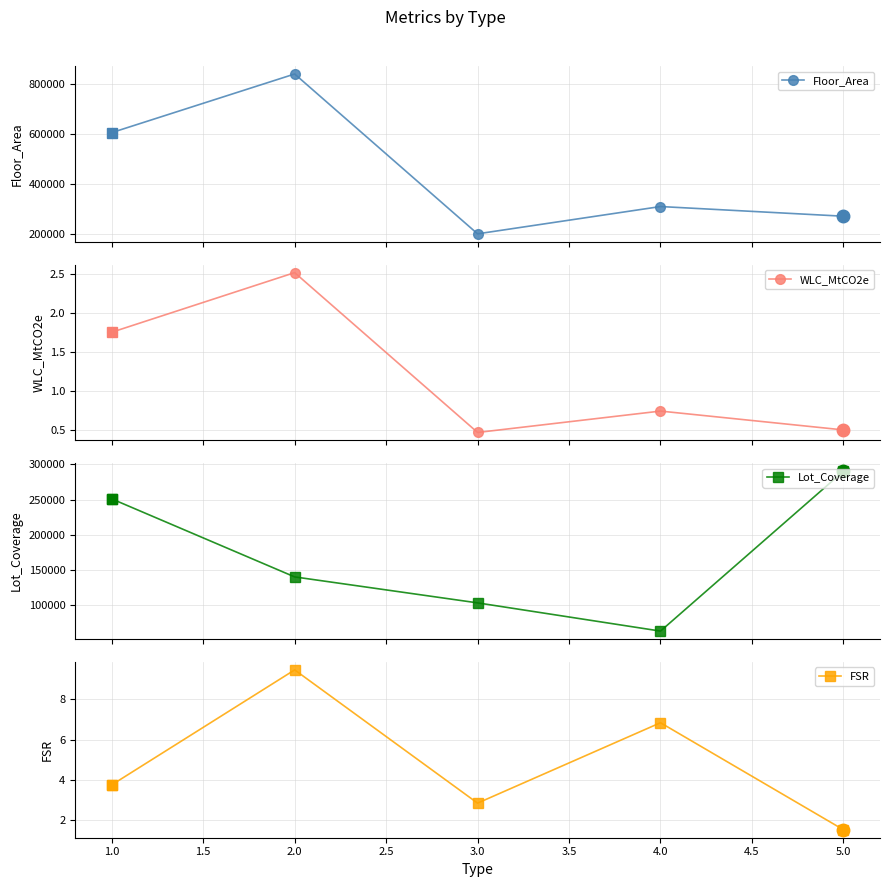

Count the WLC_MtCO2e values in the range 0 to 1.

3